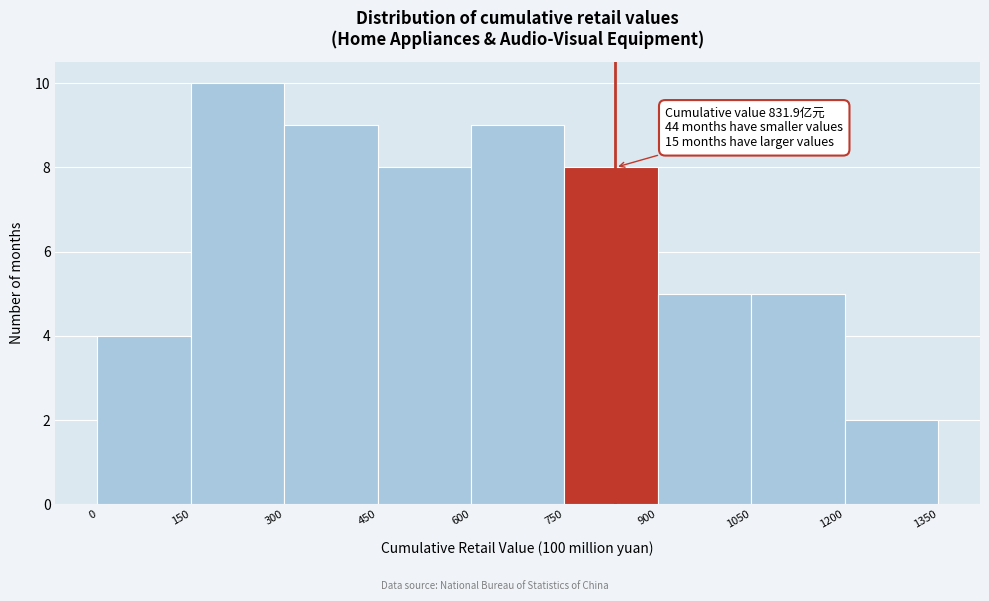

Over which range of the x-axis is the bar tallest?

150 to 300